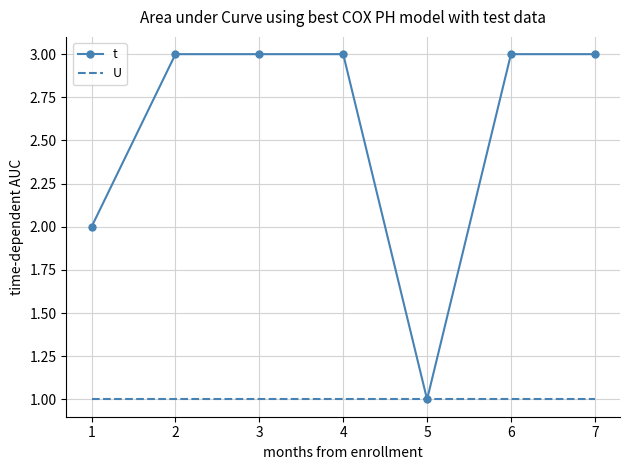

What is the maximum value shown in the chart?

3